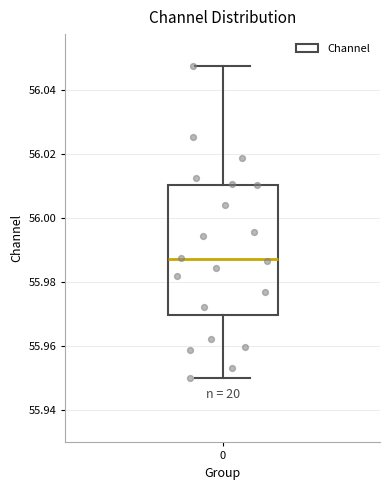

Where is the upper edge of the box at x = 0 on the y-axis? The values are not printed on the chart, so give them approximately, as read against the axis.

56.010